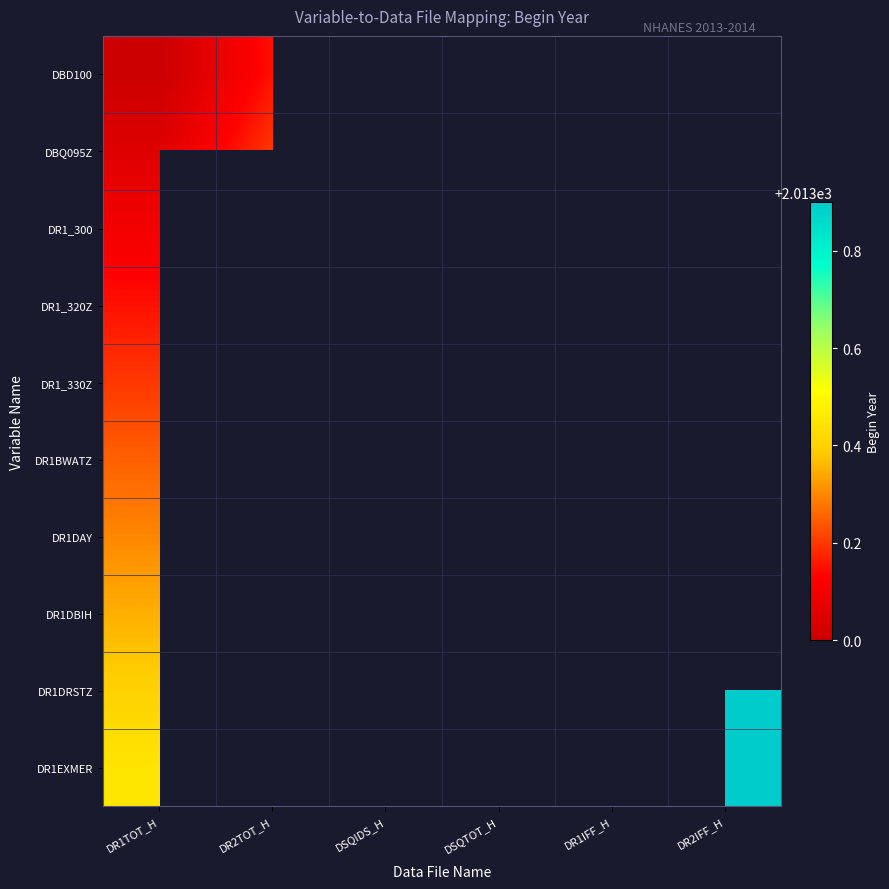

At which category is the sum across all series the highest?

DR1TOT_H